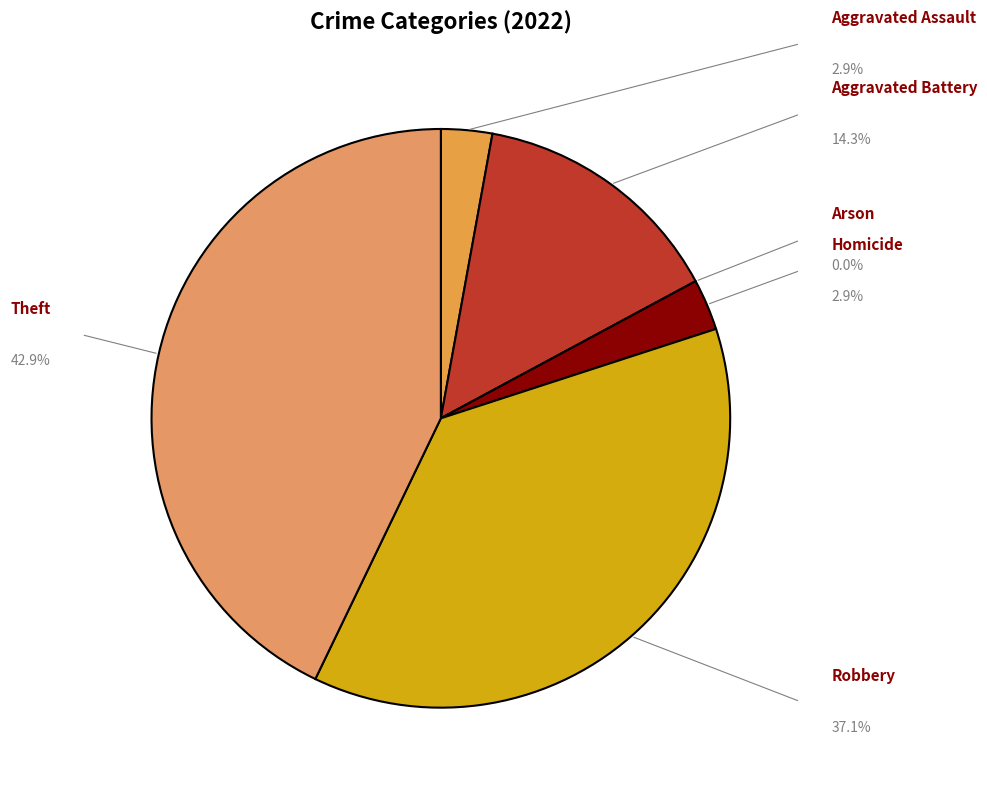

Is the sum of Arson and Robbery greater than half?

No